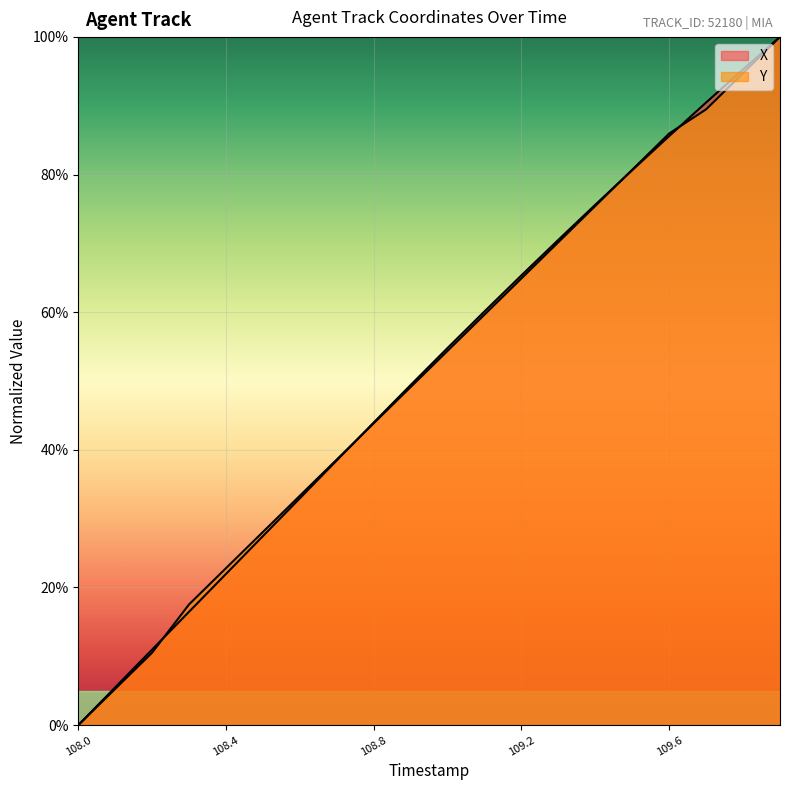

Reading right to left, what are all the values shown in this chart?

X: 100.0	95.3	90.5	85.6	80.6	75.6	70.5	65.4	60.1	54.8	49.4	44.0	38.5	33.0	27.5	22.0	16.5	11.0	5.5	0.0
Y: 100.0	94.7	89.5	86.0	80.7	75.4	70.2	64.9	59.6	54.4	49.1	43.9	38.6	33.3	28.1	22.8	17.5	10.5	5.3	0.0